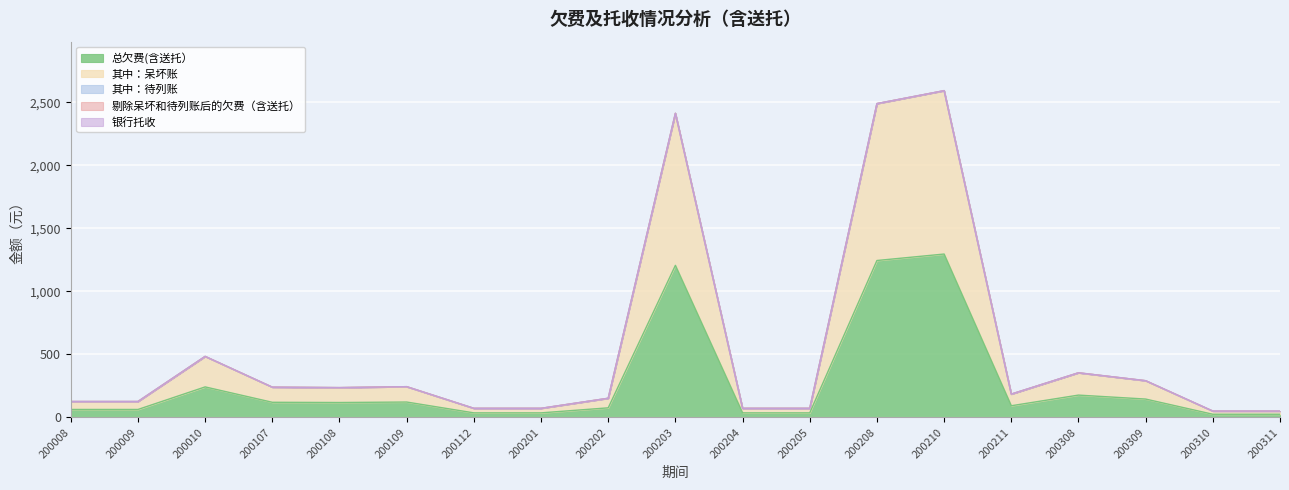

What is the value of the 总欠费(含送托） point at the 8th from the left?

36.0